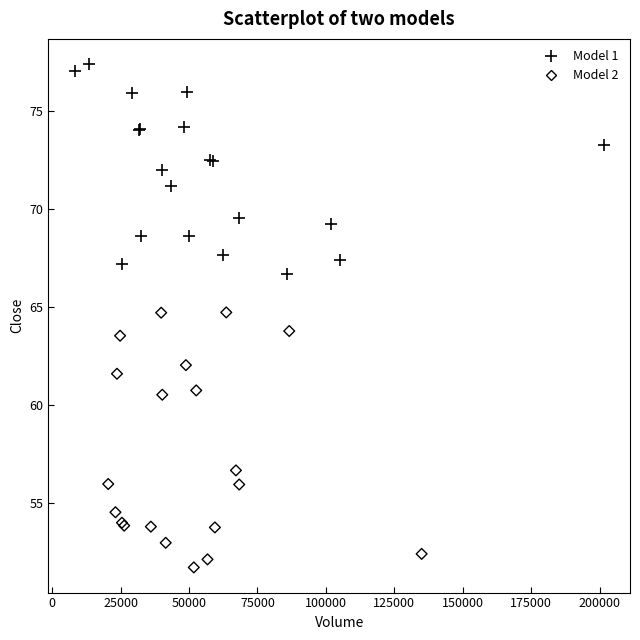

Which series reaches the maximum Y coordinate?

Model 1